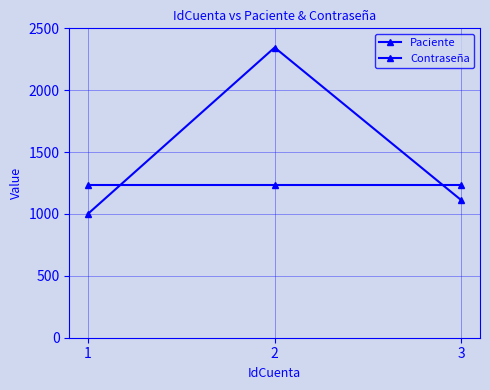

Does the chart have visible grid lines?

Yes